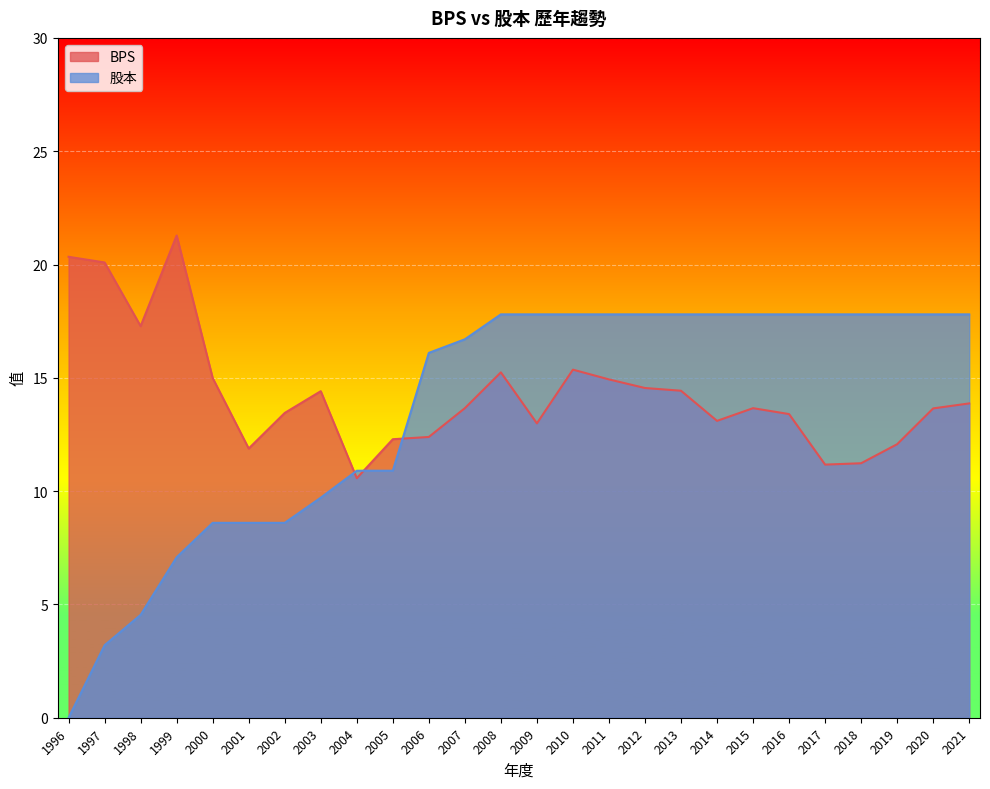

How many distinct data groups are displayed?

2